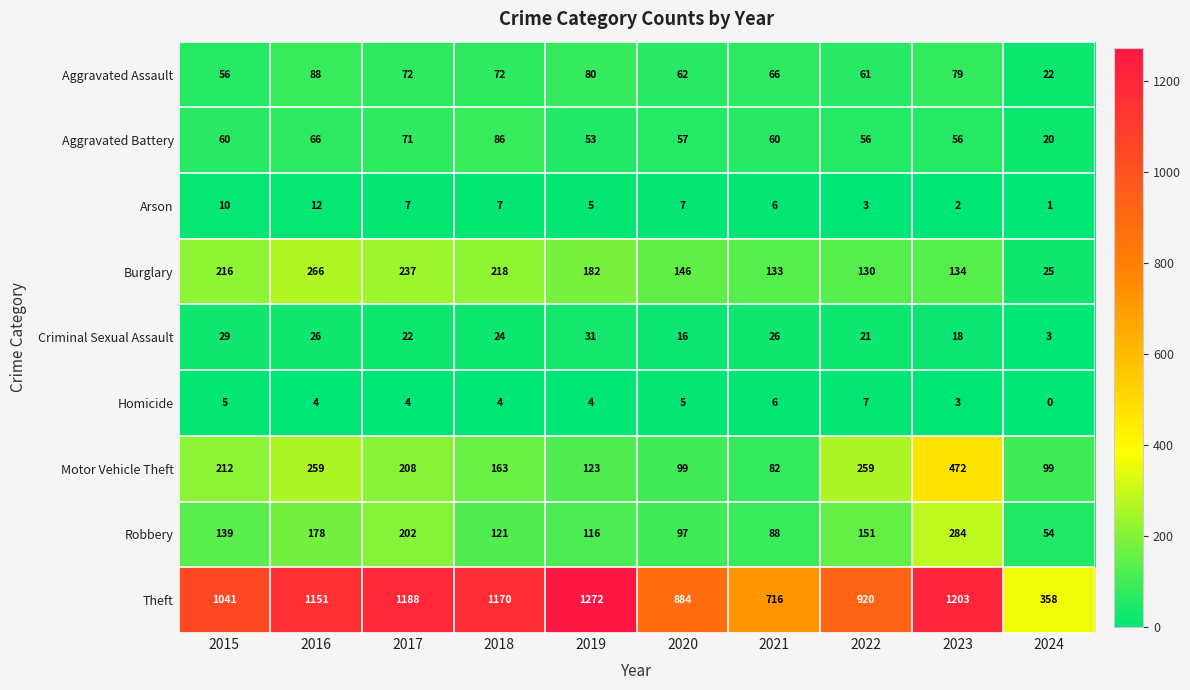

At how many categories does at least one series exceed 451?

9